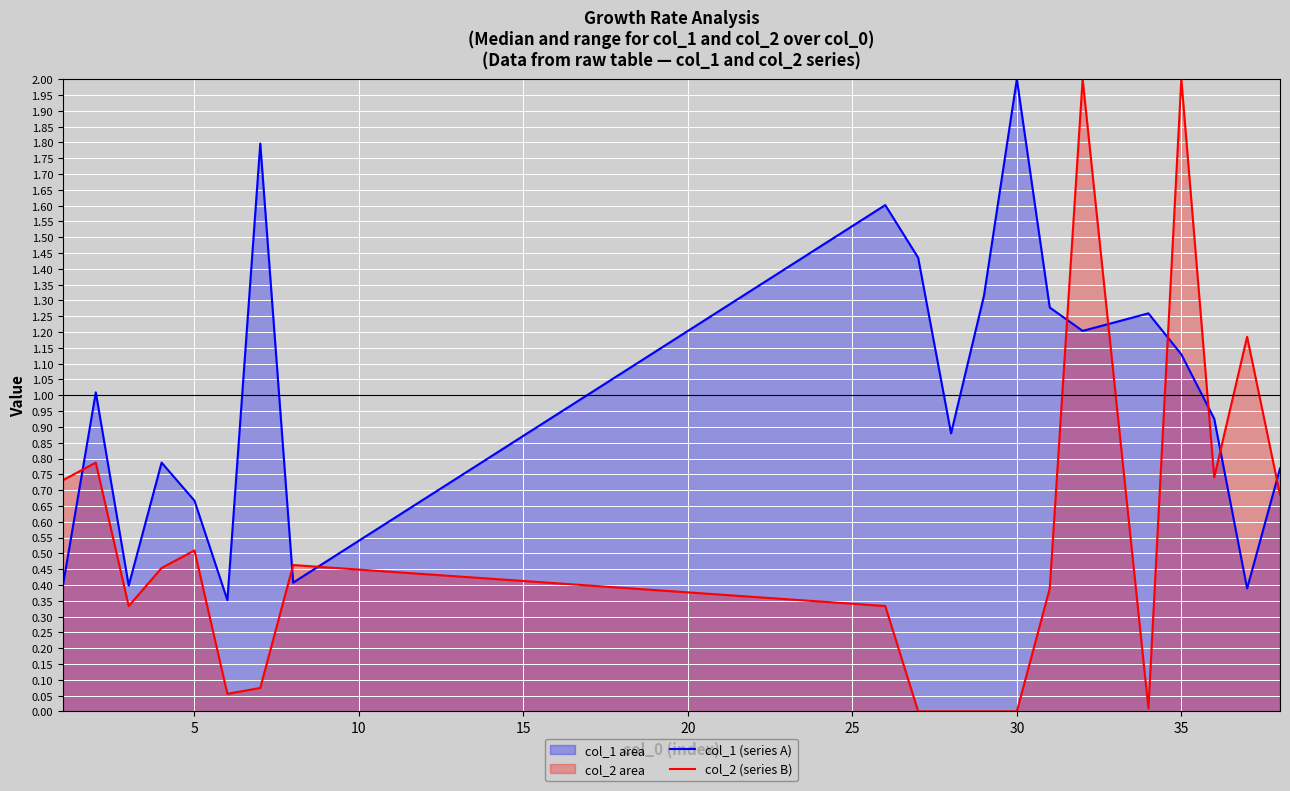

Reading left to right, list all the values displayed in this chart.

col_1 (series A): 0.4	1.0	0.4	0.8	0.7	0.4	1.8	0.4	1.6	1.4	0.9	1.3	2.0	1.3	1.2	1.3	1.1	0.9	0.4	0.8
col_2 (series B): 0.7	0.8	0.3	0.5	0.5	0.1	0.1	0.5	0.3	0.0	0.0	0.0	0.0	0.4	2.0	0.0	2.0	0.7	1.2	0.7